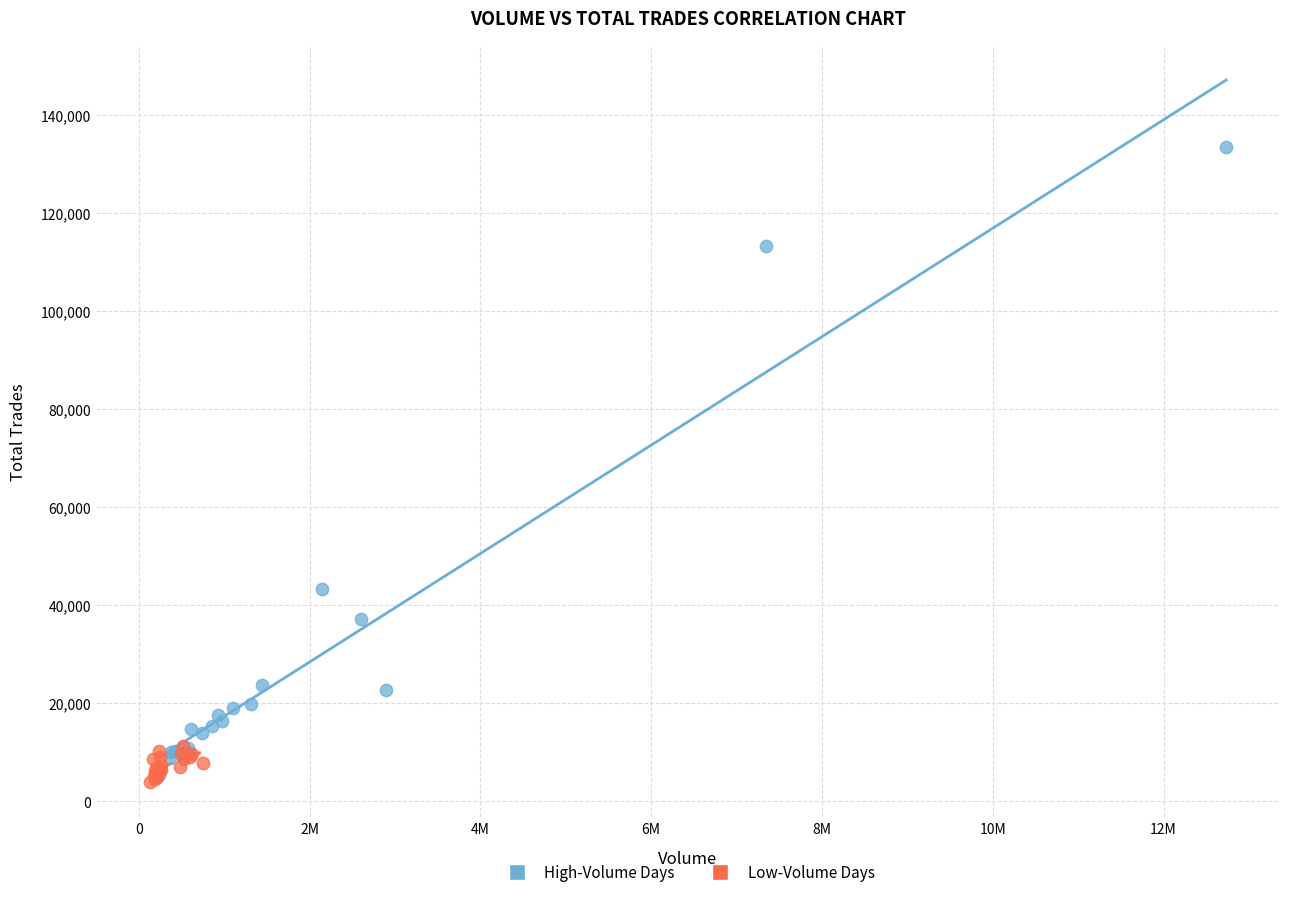

Which series reaches the maximum Y coordinate?

High-Volume Days